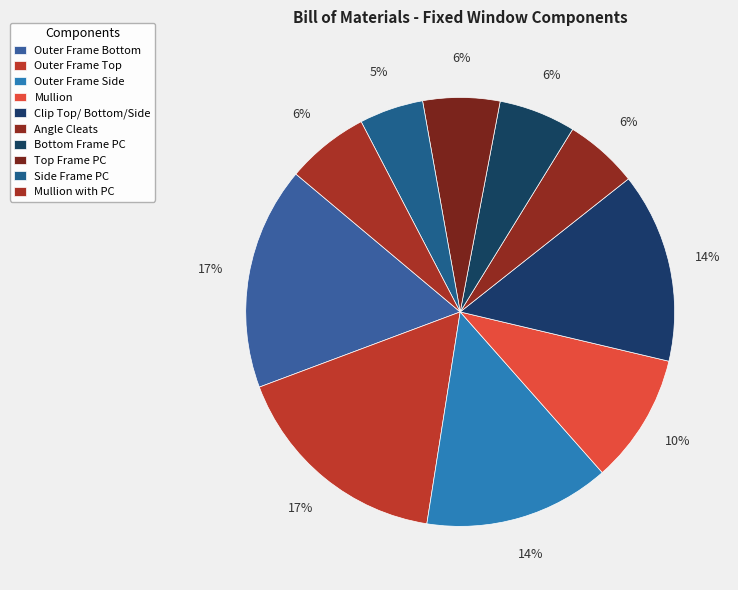

Is there a majority slice in this chart?

No